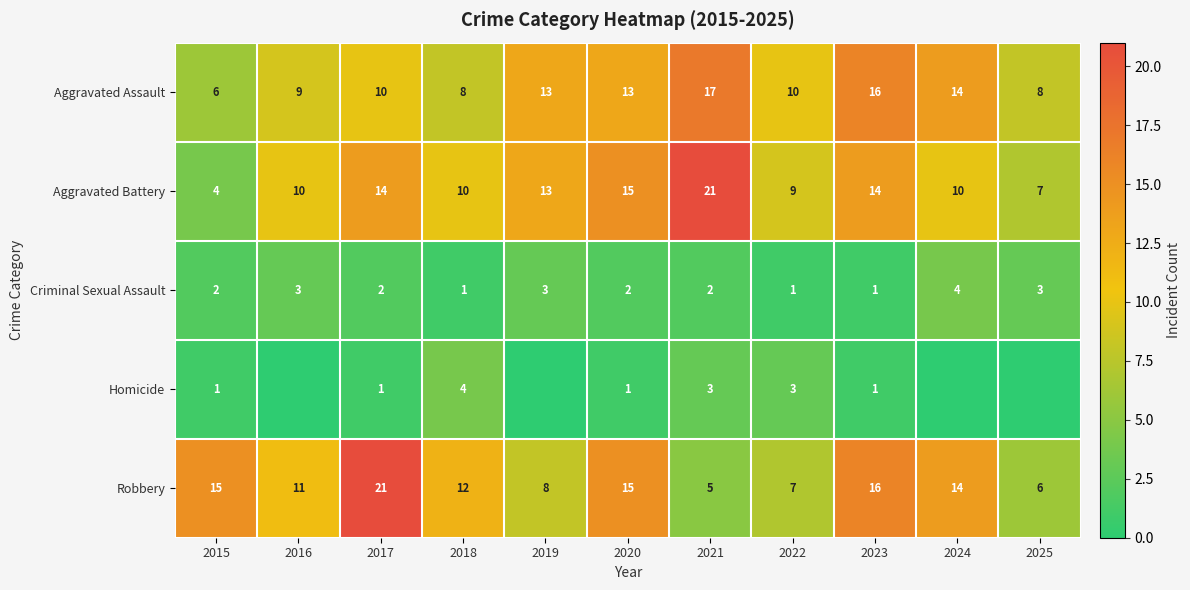

What is the spread (max minus min) of values at 2015?

14